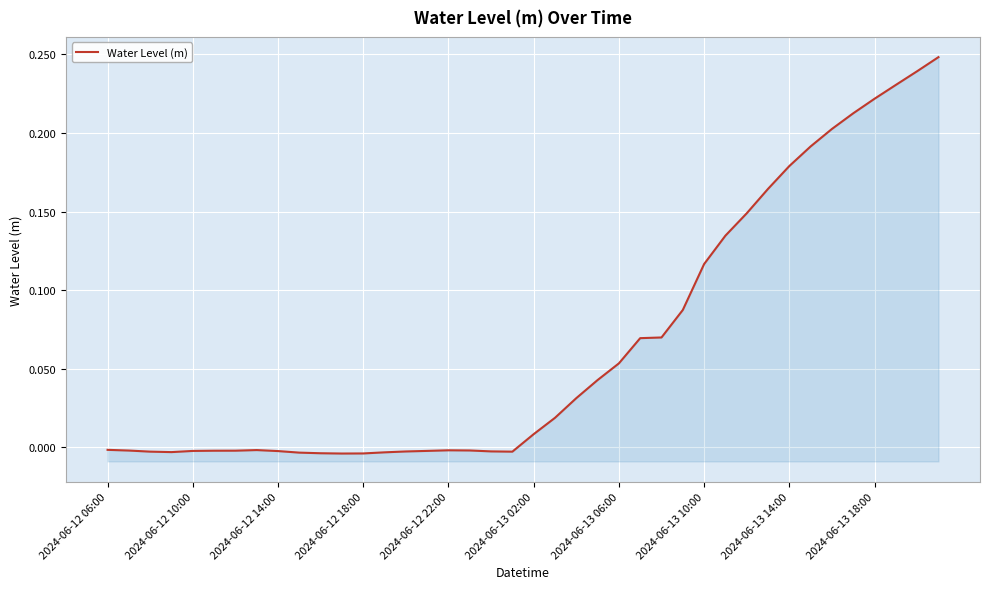

How many data points are less than 0?

20